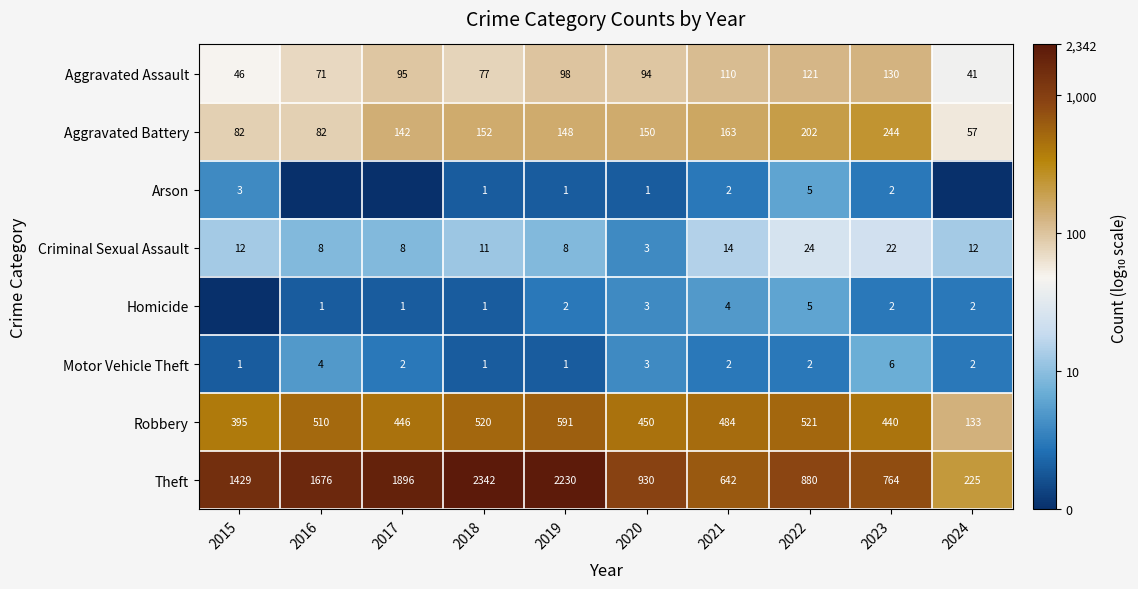

At which label is Theft closest to 1283?

2015